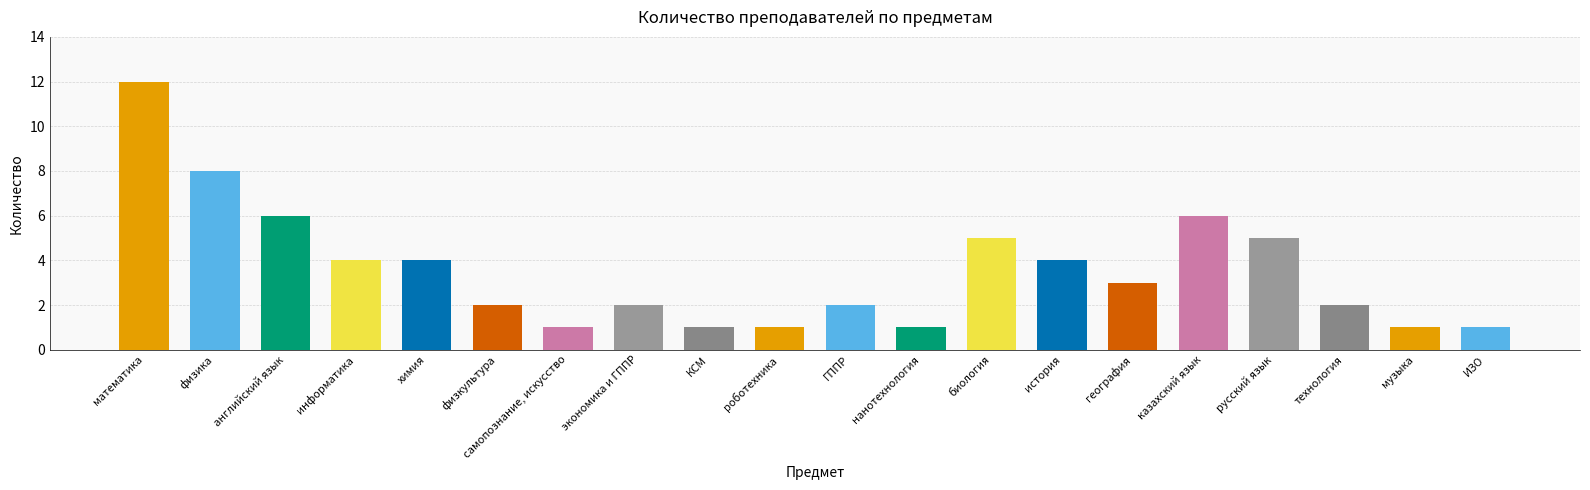

At which label does the data first exceed 3?

математика